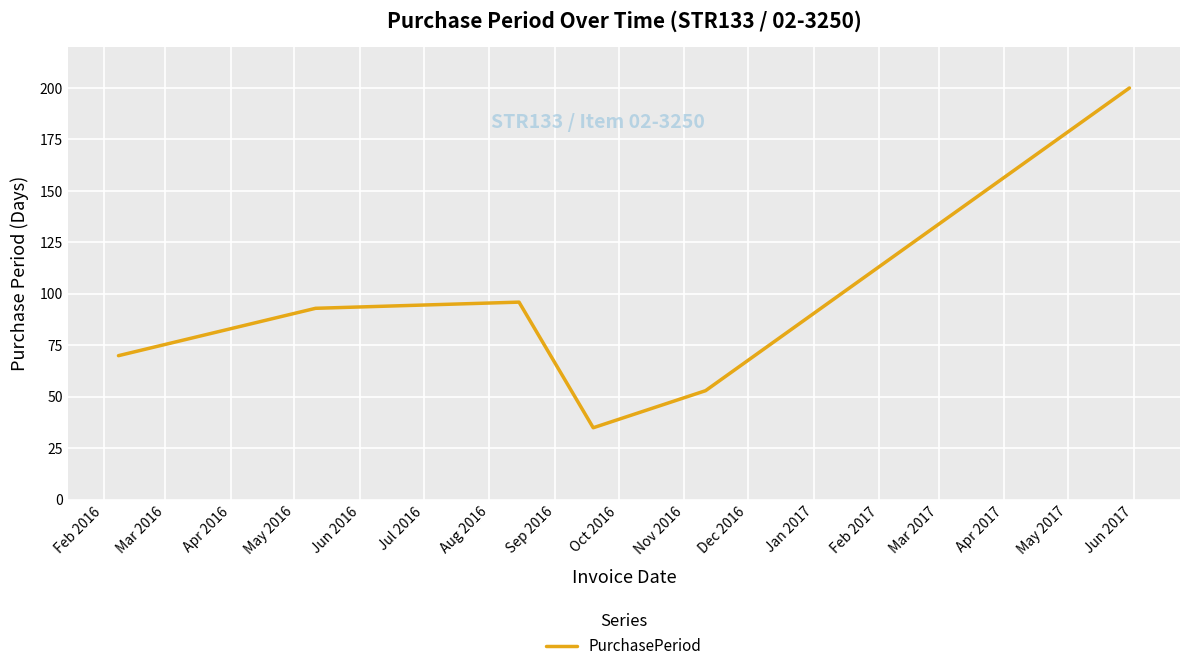

What is the minimum value shown in the chart?

35